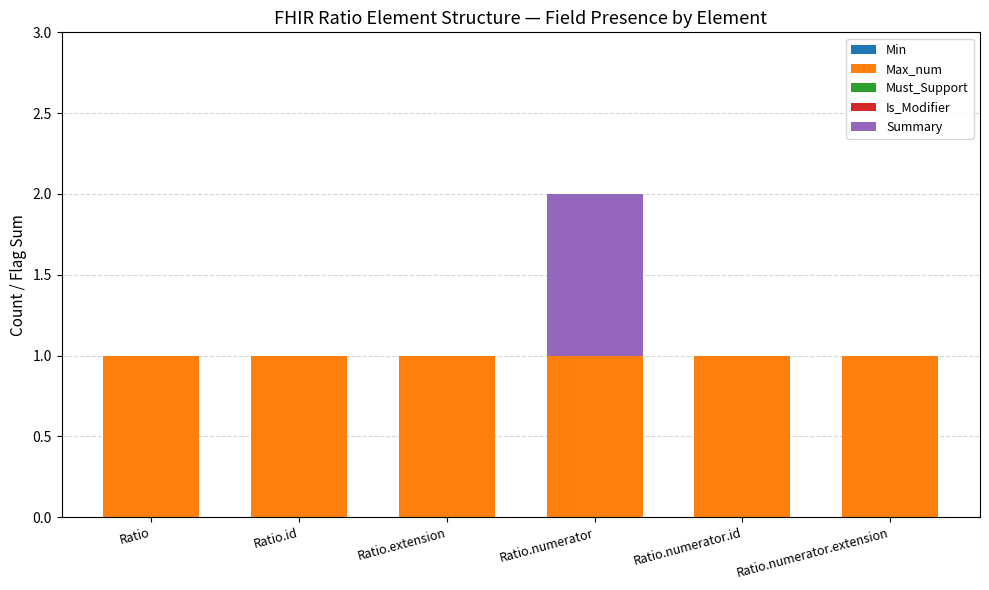

The value of Max_num at Ratio is 1. True or false?

True